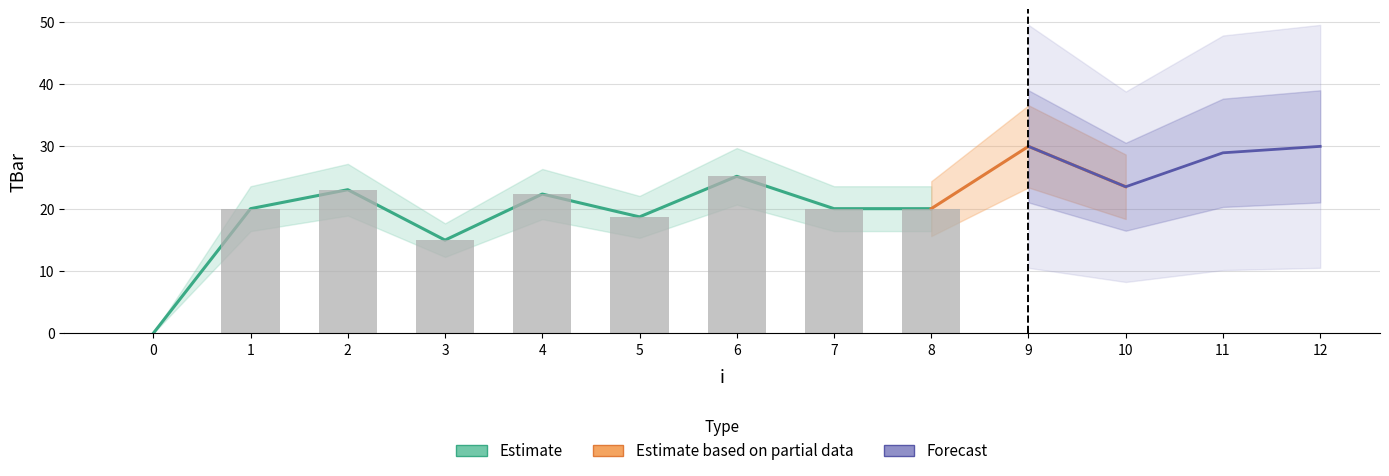

How many positive values are there?

12